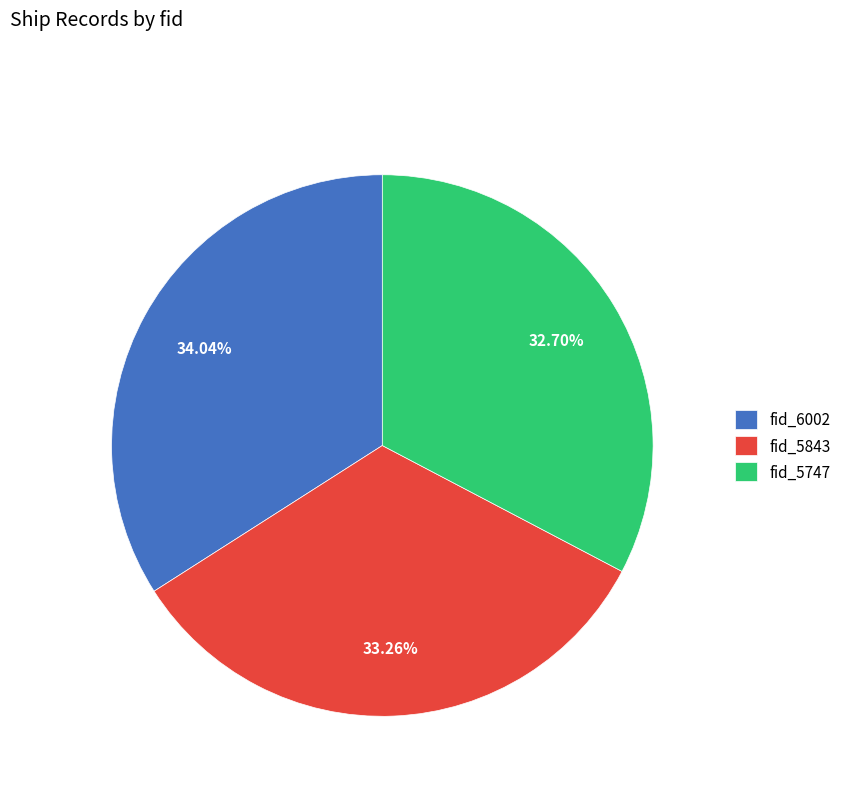

Which category has the smallest portion of the pie?

fid_5747